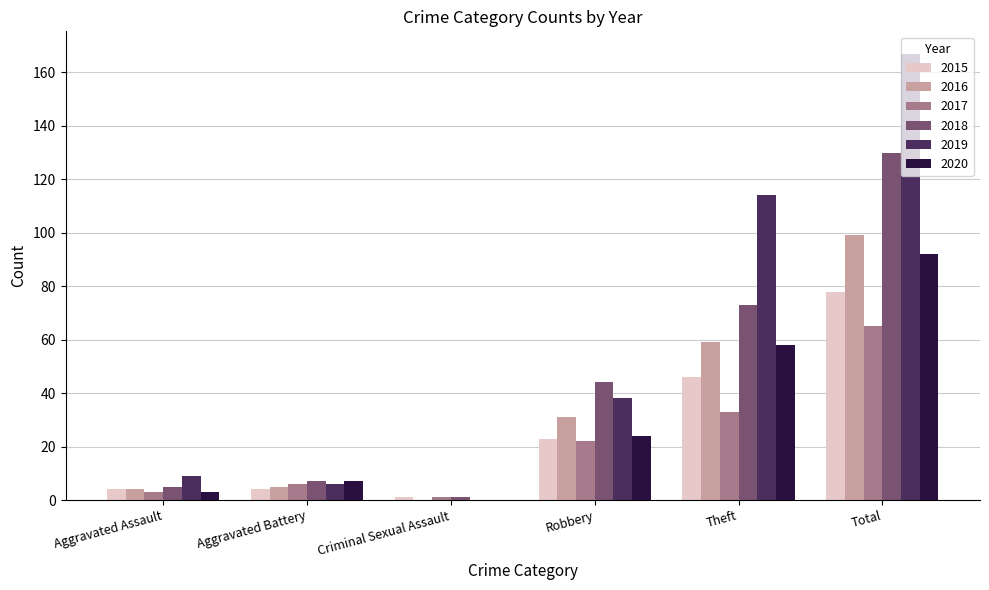

Between Aggravated Battery and Theft, which series saw the biggest shift?

2019